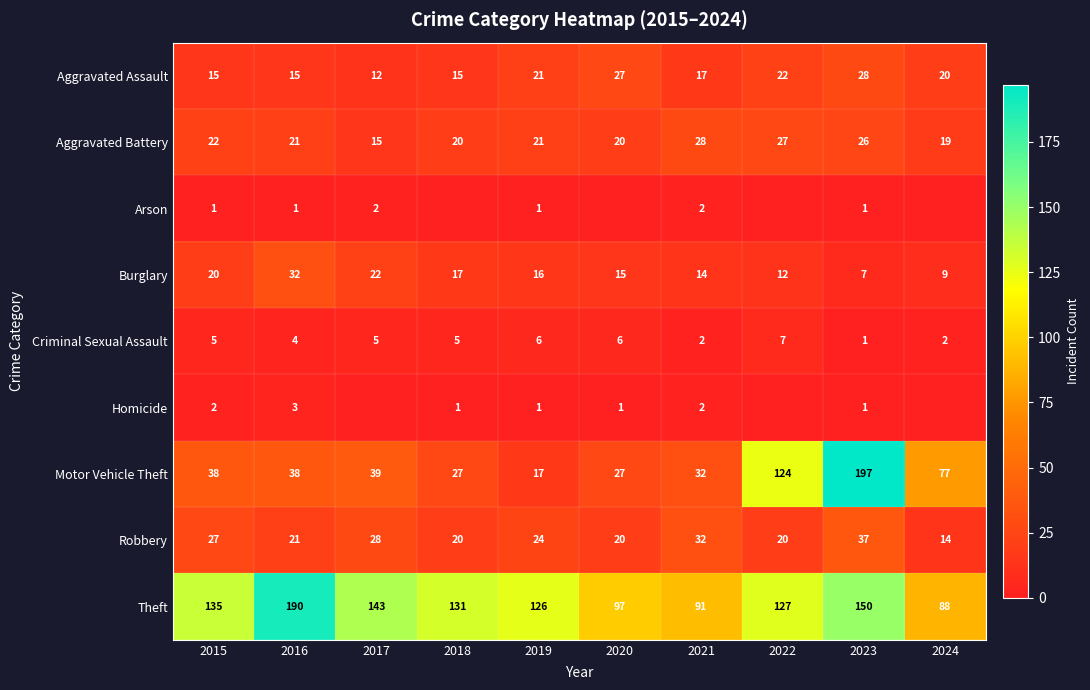

What is the total value across all series at 2021?

220